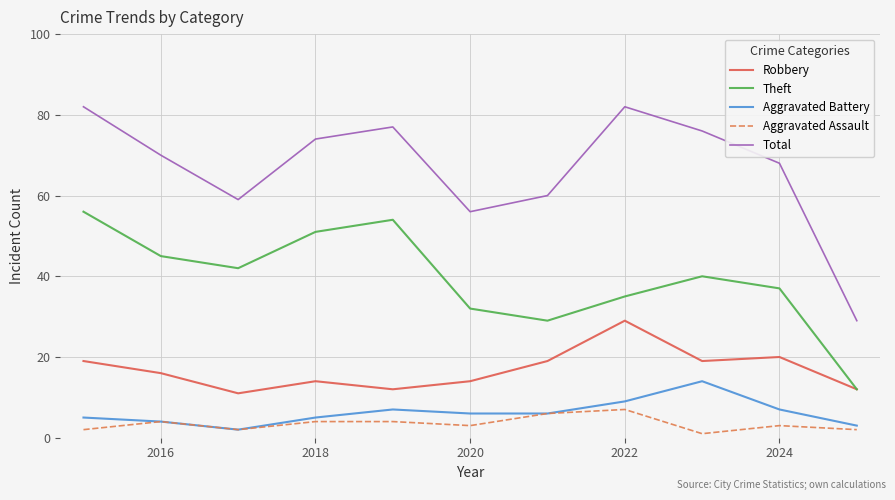

Does the chart display data point markers on the line(s)?

No